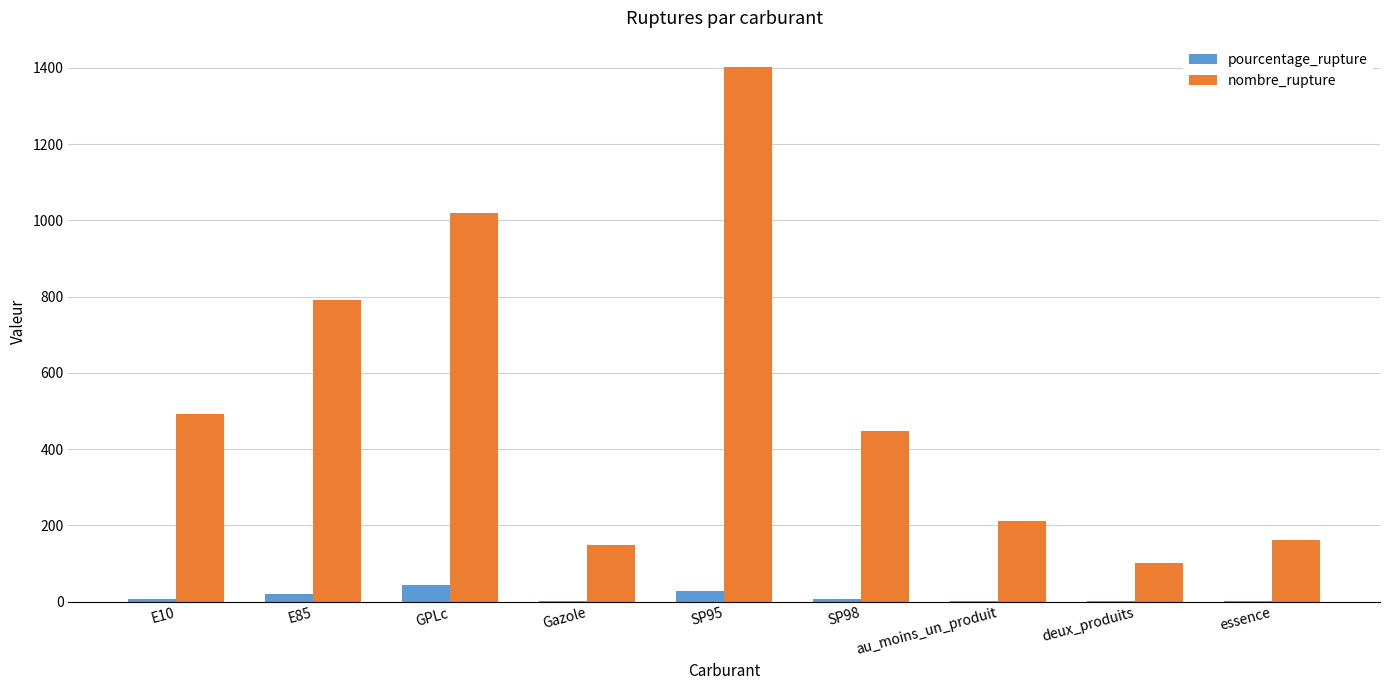

What is the sum of all pourcentage_rupture values?

107.2